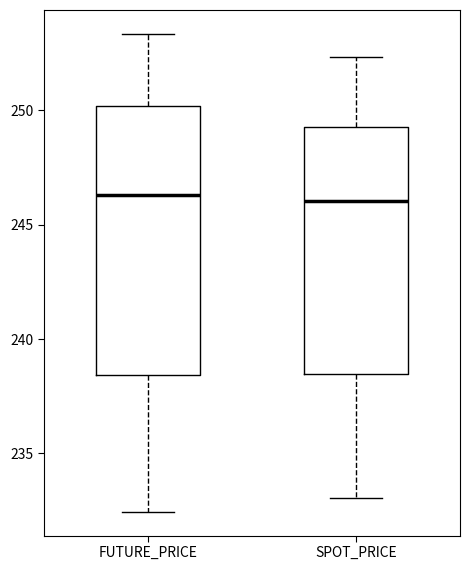

Which box is the tallest, from its lower edge to its upper edge?

FUTURE_PRICE